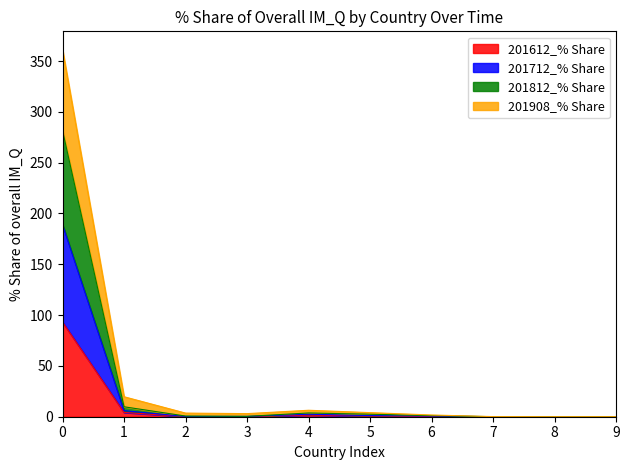

Reading right to left, what are all the values shown in this chart?

201612_% Share: 9=0.0	8=0.0	7=0.0	6=0.2	5=0.6	4=1.6	3=0.0	2=0.1	1=4.2	0=93.2
201712_% Share: 9=0.0	8=0.0	7=0.0	6=0.5	5=0.5	4=0.8	3=0.3	2=0.1	1=1.8	0=95.9
201812_% Share: 9=0.0	8=0.0	7=0.0	6=0.4	5=1.3	4=1.3	3=0.0	2=0.4	1=3.8	0=92.6
201908_% Share: 9=0.0	8=0.0	7=0.1	6=0.6	5=1.5	4=2.7	3=2.7	2=2.9	1=9.9	0=79.6